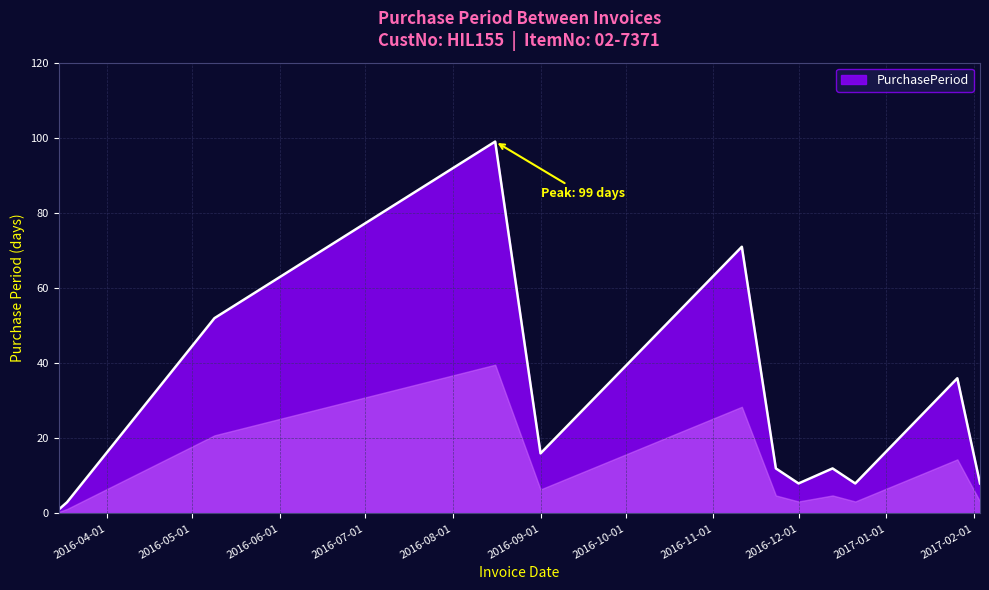

Does the chart have visible grid lines?

Yes